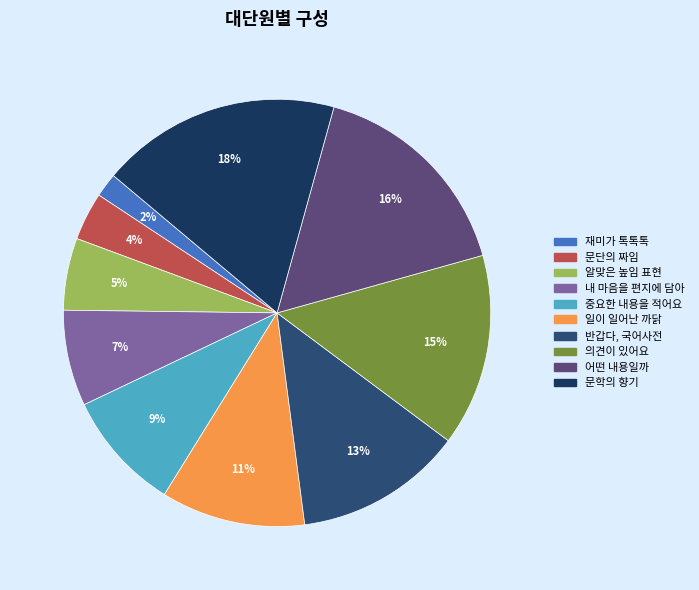

To the nearest percent, what portion does 문학의 향기 represent?

18%